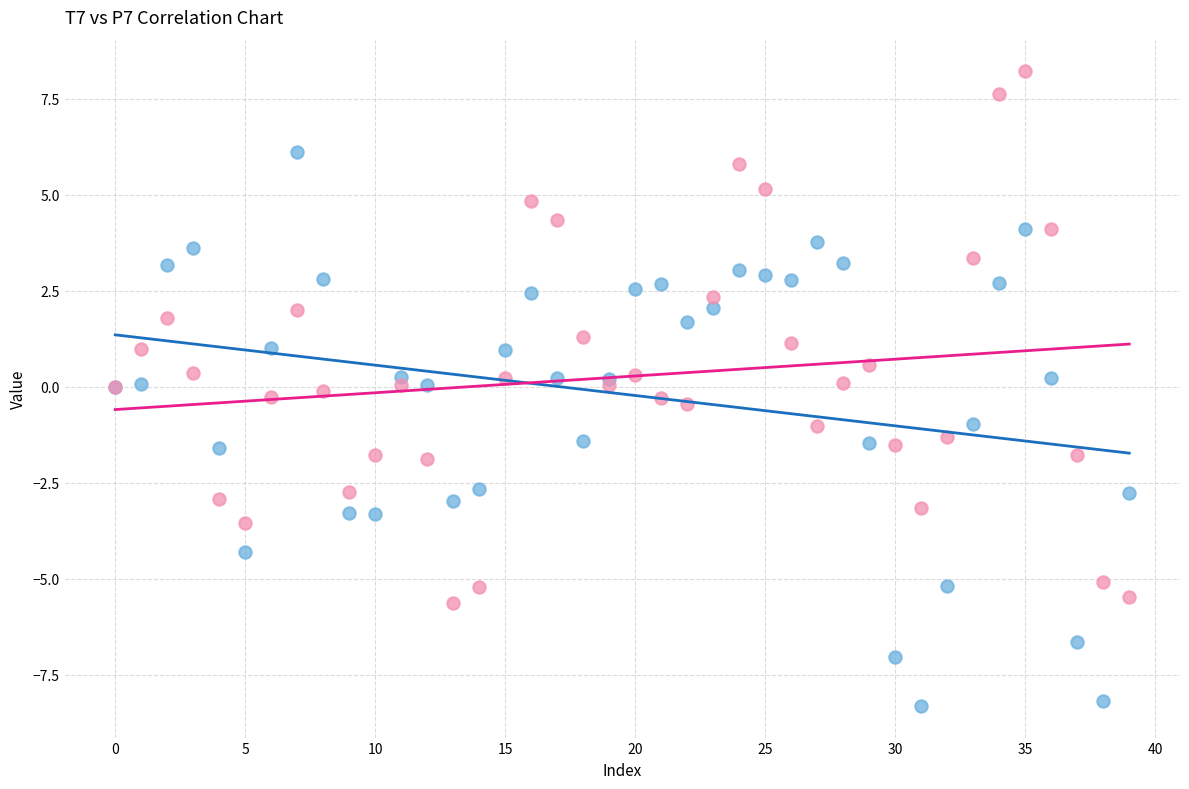

Which series reaches the maximum Y coordinate?

P7